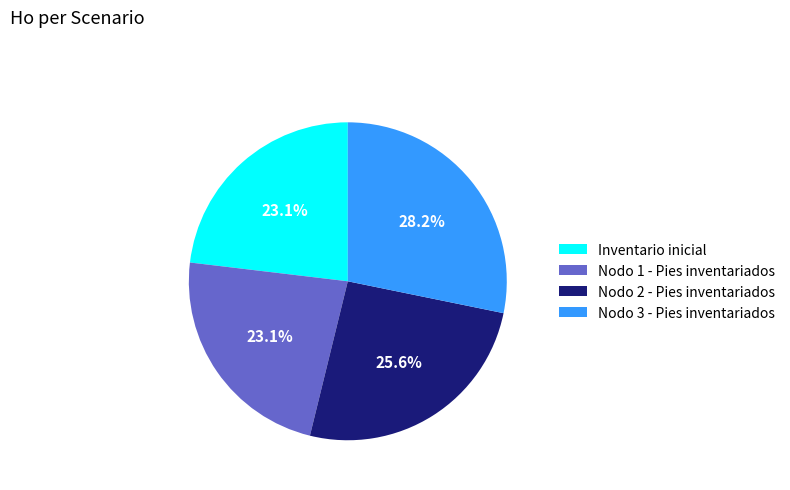

Between Nodo 2 - Pies inventariados and Inventario inicial, which is larger?

Nodo 2 - Pies inventariados